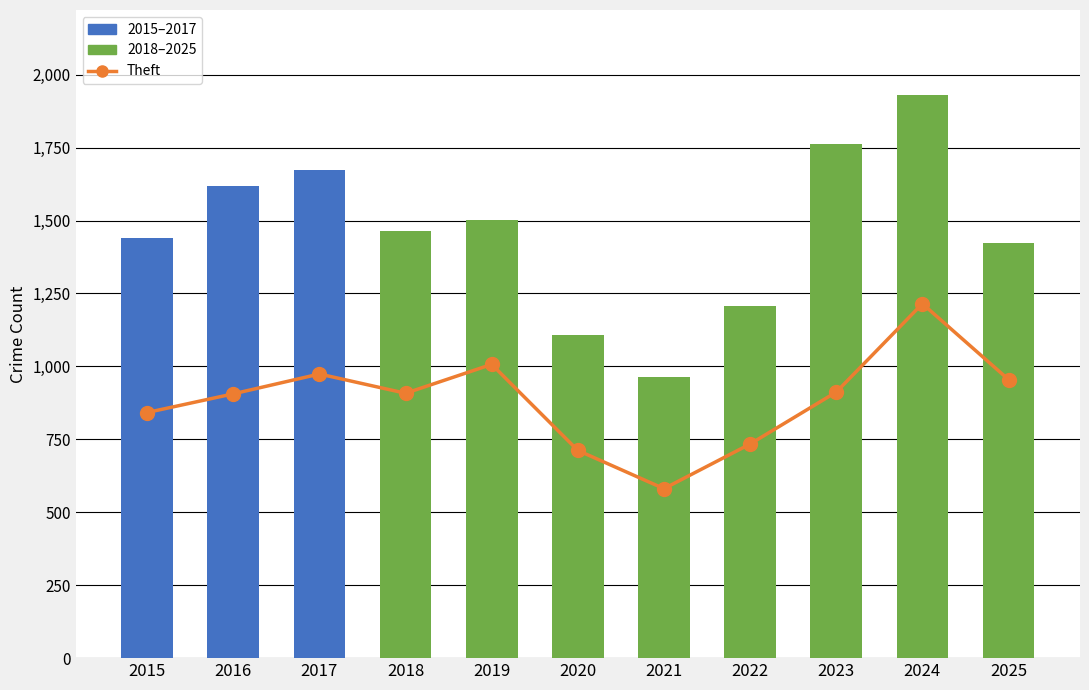

What is the sum of all Total Crimes values?

16096